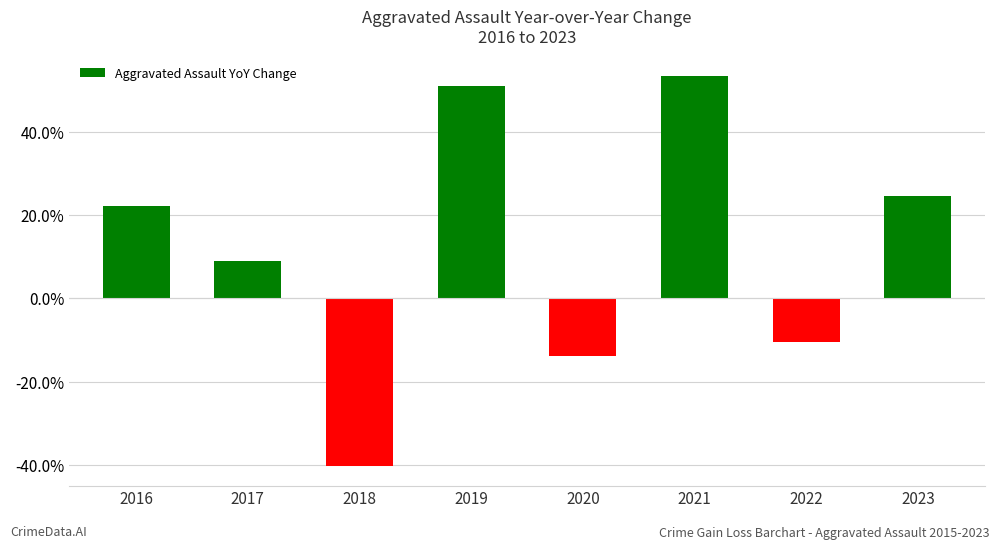

How many positive values are there?

5